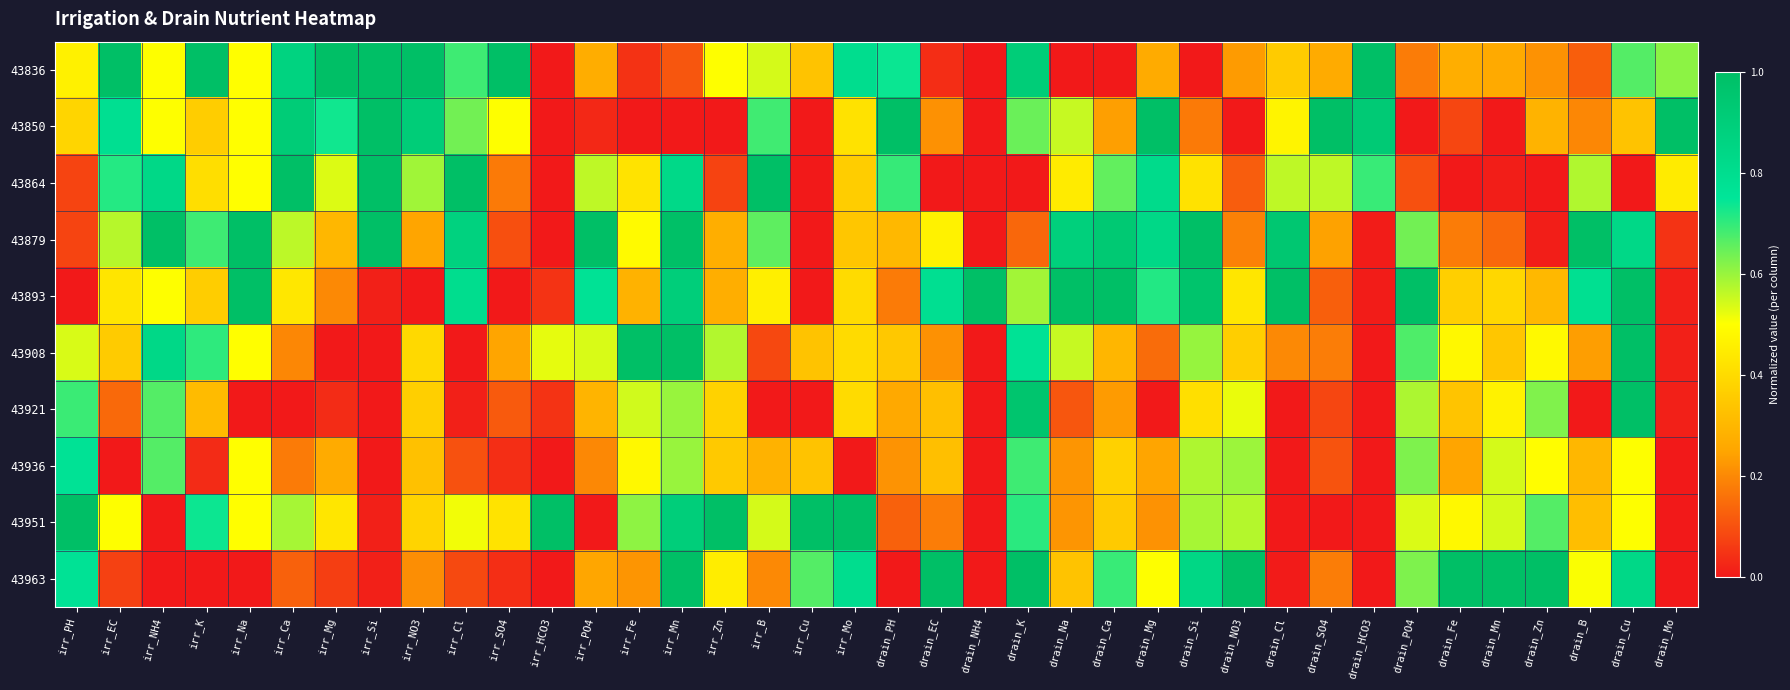

Reading left to right, transcribe all the data shown in this chart.

43836: irr_PH=0.5	irr_EC=1.0	irr_NH4=0.5	irr_K=1.0	irr_Na=0.5	irr_Ca=0.9	irr_Mg=1.0	irr_Si=1.0	irr_NO3=1.0	irr_Cl=0.7	irr_SO4=1.0	irr_HCO3=0.0	irr_PO4=0.3	irr_Fe=0.0	irr_Mn=0.1	irr_Zn=0.5	irr_B=0.5	irr_Cu=0.3	irr_Mo=0.8	drain_PH=0.7	drain_EC=0.0	drain_NH4=0.0	drain_K=0.9	drain_Na=0.0	drain_Ca=0.0	drain_Mg=0.3	drain_Si=0.0	drain_NO3=0.2	drain_Cl=0.4	drain_SO4=0.3	drain_HCO3=1.0	drain_PO4=0.2	drain_Fe=0.3	drain_Mn=0.3	drain_Zn=0.2	drain_B=0.1	drain_Cu=0.7	drain_Mo=0.6
43850: irr_PH=0.4	irr_EC=0.8	irr_NH4=0.5	irr_K=0.4	irr_Na=0.5	irr_Ca=0.9	irr_Mg=0.7	irr_Si=1.0	irr_NO3=0.9	irr_Cl=0.6	irr_SO4=0.5	irr_HCO3=0.0	irr_PO4=0.0	irr_Fe=0.0	irr_Mn=0.0	irr_Zn=0.0	irr_B=0.7	irr_Cu=0.0	irr_Mo=0.4	drain_PH=1.0	drain_EC=0.2	drain_NH4=0.0	drain_K=0.6	drain_Na=0.6	drain_Ca=0.2	drain_Mg=1.0	drain_Si=0.2	drain_NO3=0.0	drain_Cl=0.5	drain_SO4=1.0	drain_HCO3=0.9	drain_PO4=0.0	drain_Fe=0.1	drain_Mn=0.0	drain_Zn=0.3	drain_B=0.2	drain_Cu=0.3	drain_Mo=1.0
43864: irr_PH=0.1	irr_EC=0.7	irr_NH4=0.8	irr_K=0.4	irr_Na=0.5	irr_Ca=1.0	irr_Mg=0.5	irr_Si=1.0	irr_NO3=0.6	irr_Cl=1.0	irr_SO4=0.2	irr_HCO3=0.0	irr_PO4=0.6	irr_Fe=0.4	irr_Mn=0.8	irr_Zn=0.1	irr_B=1.0	irr_Cu=0.0	irr_Mo=0.4	drain_PH=0.7	drain_EC=0.0	drain_NH4=0.0	drain_K=0.0	drain_Na=0.4	drain_Ca=0.7	drain_Mg=0.8	drain_Si=0.4	drain_NO3=0.1	drain_Cl=0.6	drain_SO4=0.6	drain_HCO3=0.7	drain_PO4=0.1	drain_Fe=0.0	drain_Mn=0.0	drain_Zn=0.0	drain_B=0.6	drain_Cu=0.0	drain_Mo=0.4
43879: irr_PH=0.1	irr_EC=0.6	irr_NH4=1.0	irr_K=0.7	irr_Na=1.0	irr_Ca=0.6	irr_Mg=0.3	irr_Si=1.0	irr_NO3=0.3	irr_Cl=0.9	irr_SO4=0.1	irr_HCO3=0.0	irr_PO4=1.0	irr_Fe=0.5	irr_Mn=1.0	irr_Zn=0.3	irr_B=0.7	irr_Cu=0.0	irr_Mo=0.3	drain_PH=0.3	drain_EC=0.5	drain_NH4=0.0	drain_K=0.1	drain_Na=0.9	drain_Ca=0.9	drain_Mg=0.8	drain_Si=1.0	drain_NO3=0.2	drain_Cl=0.9	drain_SO4=0.2	drain_HCO3=0.0	drain_PO4=0.6	drain_Fe=0.2	drain_Mn=0.1	drain_Zn=0.0	drain_B=1.0	drain_Cu=0.8	drain_Mo=0.0
43893: irr_PH=0.0	irr_EC=0.4	irr_NH4=0.5	irr_K=0.4	irr_Na=1.0	irr_Ca=0.4	irr_Mg=0.2	irr_Si=0.0	irr_NO3=0.0	irr_Cl=0.8	irr_SO4=0.0	irr_HCO3=0.0	irr_PO4=0.8	irr_Fe=0.3	irr_Mn=0.9	irr_Zn=0.3	irr_B=0.5	irr_Cu=0.0	irr_Mo=0.4	drain_PH=0.2	drain_EC=0.8	drain_NH4=1.0	drain_K=0.6	drain_Na=1.0	drain_Ca=1.0	drain_Mg=0.7	drain_Si=1.0	drain_NO3=0.4	drain_Cl=1.0	drain_SO4=0.1	drain_HCO3=0.0	drain_PO4=1.0	drain_Fe=0.4	drain_Mn=0.4	drain_Zn=0.3	drain_B=0.8	drain_Cu=1.0	drain_Mo=0.0
43908: irr_PH=0.5	irr_EC=0.4	irr_NH4=0.8	irr_K=0.7	irr_Na=0.5	irr_Ca=0.2	irr_Mg=0.0	irr_Si=0.0	irr_NO3=0.4	irr_Cl=0.0	irr_SO4=0.2	irr_HCO3=0.5	irr_PO4=0.5	irr_Fe=1.0	irr_Mn=1.0	irr_Zn=0.6	irr_B=0.1	irr_Cu=0.3	irr_Mo=0.4	drain_PH=0.3	drain_EC=0.2	drain_NH4=0.0	drain_K=0.8	drain_Na=0.6	drain_Ca=0.3	drain_Mg=0.2	drain_Si=0.6	drain_NO3=0.4	drain_Cl=0.2	drain_SO4=0.2	drain_HCO3=0.0	drain_PO4=0.7	drain_Fe=0.5	drain_Mn=0.3	drain_Zn=0.5	drain_B=0.2	drain_Cu=1.0	drain_Mo=0.0
43921: irr_PH=0.7	irr_EC=0.1	irr_NH4=0.7	irr_K=0.3	irr_Na=0.0	irr_Ca=0.0	irr_Mg=0.0	irr_Si=0.0	irr_NO3=0.4	irr_Cl=0.0	irr_SO4=0.1	irr_HCO3=0.0	irr_PO4=0.3	irr_Fe=0.5	irr_Mn=0.6	irr_Zn=0.4	irr_B=0.0	irr_Cu=0.0	irr_Mo=0.4	drain_PH=0.3	drain_EC=0.3	drain_NH4=0.0	drain_K=1.0	drain_Na=0.1	drain_Ca=0.2	drain_Mg=0.0	drain_Si=0.4	drain_NO3=0.5	drain_Cl=0.0	drain_SO4=0.1	drain_HCO3=0.0	drain_PO4=0.6	drain_Fe=0.3	drain_Mn=0.5	drain_Zn=0.6	drain_B=0.0	drain_Cu=1.0	drain_Mo=0.0
43936: irr_PH=0.8	irr_EC=0.0	irr_NH4=0.7	irr_K=0.0	irr_Na=0.5	irr_Ca=0.2	irr_Mg=0.3	irr_Si=0.0	irr_NO3=0.3	irr_Cl=0.1	irr_SO4=0.0	irr_HCO3=0.0	irr_PO4=0.2	irr_Fe=0.5	irr_Mn=0.6	irr_Zn=0.4	irr_B=0.3	irr_Cu=0.3	irr_Mo=0.0	drain_PH=0.2	drain_EC=0.3	drain_NH4=0.0	drain_K=0.7	drain_Na=0.2	drain_Ca=0.4	drain_Mg=0.2	drain_Si=0.6	drain_NO3=0.6	drain_Cl=0.0	drain_SO4=0.1	drain_HCO3=0.0	drain_PO4=0.6	drain_Fe=0.3	drain_Mn=0.5	drain_Zn=0.5	drain_B=0.3	drain_Cu=0.5	drain_Mo=0.0
43951: irr_PH=1.0	irr_EC=0.5	irr_NH4=0.0	irr_K=0.7	irr_Na=0.5	irr_Ca=0.6	irr_Mg=0.4	irr_Si=0.0	irr_NO3=0.4	irr_Cl=0.5	irr_SO4=0.4	irr_HCO3=1.0	irr_PO4=0.0	irr_Fe=0.6	irr_Mn=0.9	irr_Zn=1.0	irr_B=0.5	irr_Cu=1.0	irr_Mo=1.0	drain_PH=0.1	drain_EC=0.2	drain_NH4=0.0	drain_K=0.7	drain_Na=0.2	drain_Ca=0.4	drain_Mg=0.2	drain_Si=0.6	drain_NO3=0.6	drain_Cl=0.0	drain_SO4=0.0	drain_HCO3=0.0	drain_PO4=0.5	drain_Fe=0.5	drain_Mn=0.5	drain_Zn=0.7	drain_B=0.3	drain_Cu=0.5	drain_Mo=0.0
43963: irr_PH=0.8	irr_EC=0.1	irr_NH4=0.0	irr_K=0.0	irr_Na=0.0	irr_Ca=0.1	irr_Mg=0.1	irr_Si=0.0	irr_NO3=0.2	irr_Cl=0.1	irr_SO4=0.0	irr_HCO3=0.0	irr_PO4=0.3	irr_Fe=0.2	irr_Mn=1.0	irr_Zn=0.4	irr_B=0.2	irr_Cu=0.7	irr_Mo=0.8	drain_PH=0.0	drain_EC=1.0	drain_NH4=0.0	drain_K=1.0	drain_Na=0.3	drain_Ca=0.7	drain_Mg=0.5	drain_Si=0.8	drain_NO3=1.0	drain_Cl=0.0	drain_SO4=0.2	drain_HCO3=0.0	drain_PO4=0.6	drain_Fe=1.0	drain_Mn=1.0	drain_Zn=1.0	drain_B=0.5	drain_Cu=0.8	drain_Mo=0.0